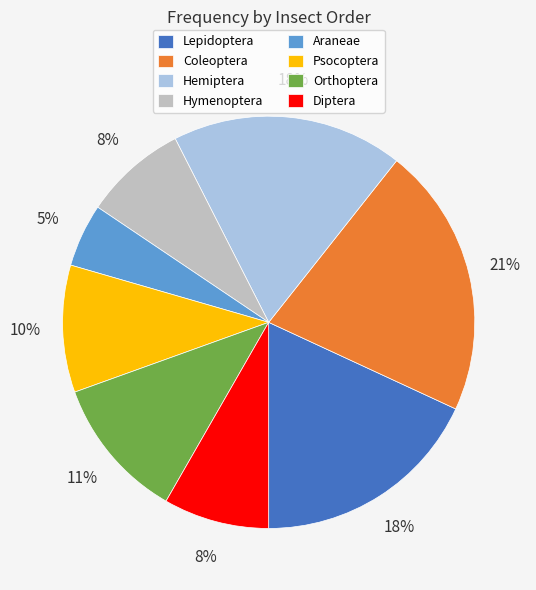

Do Hymenoptera and Psocoptera together represent more than half of the pie?

No